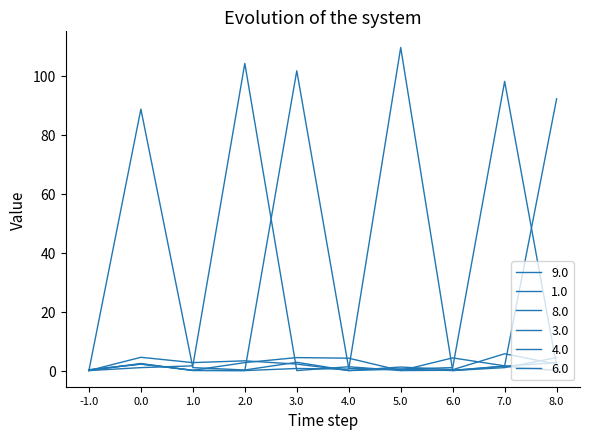

Which series has the largest range (max minus min)?

6.0